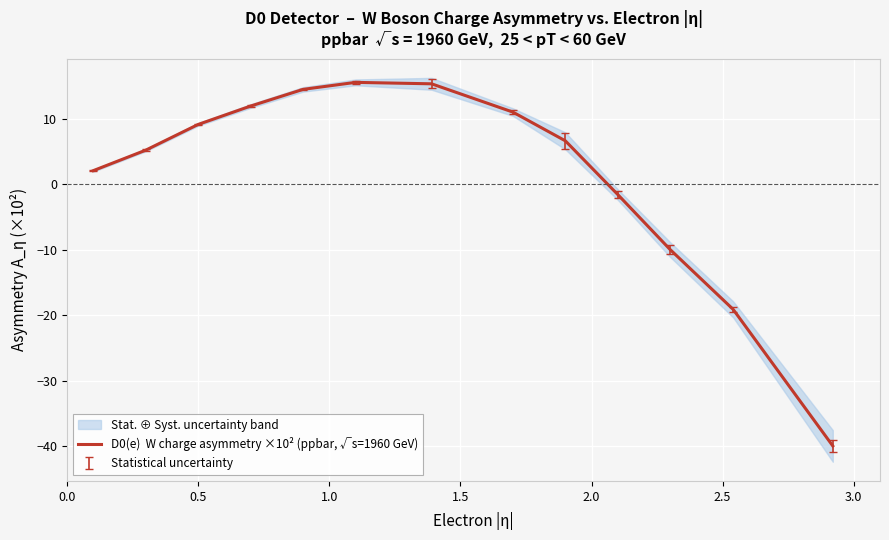

How many series are shown in this chart?

1